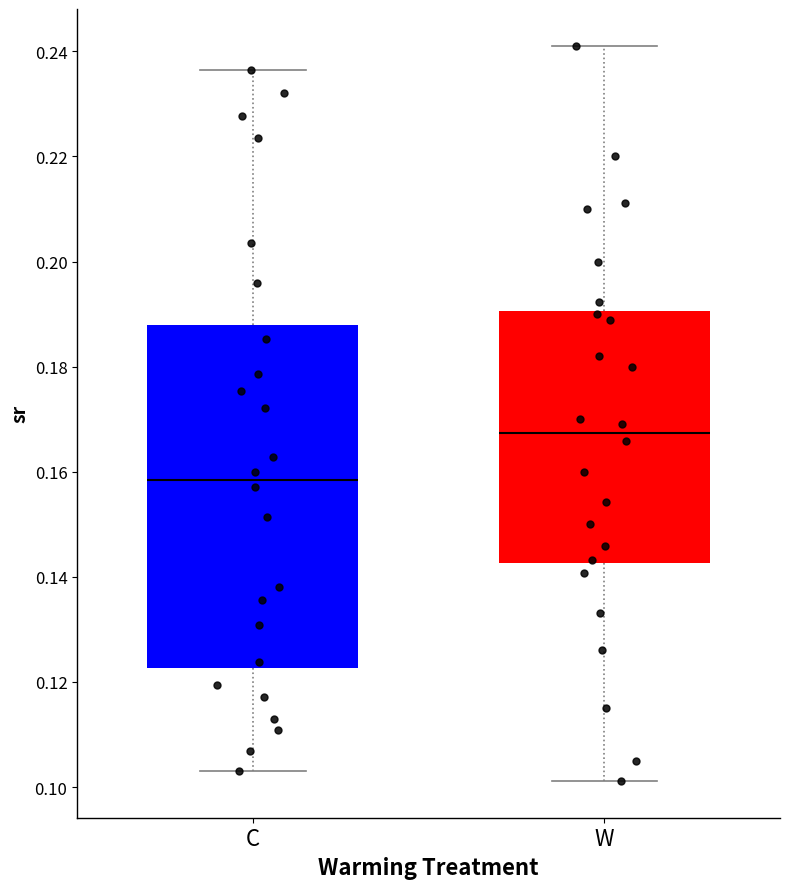

Reading left to right, read every box against the y-axis: the position of its median line, the range the box covers, and the ends of its whiskers. The values are not printed on the chart, so give them approximately, as read against the axis.

C: median 0.158, box 0.122 to 0.188, whiskers 0.104 to 0.236
W: median 0.168, box 0.142 to 0.190, whiskers 0.102 to 0.242